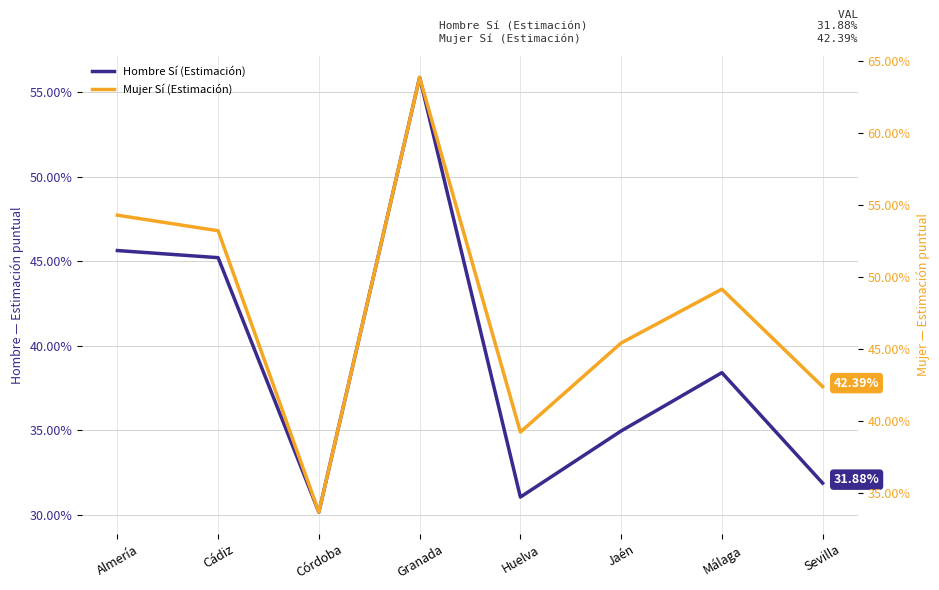

Reading left to right, what are all the values shown in this chart?

Hombre Sí (Estimación): Almería=0.5	Cádiz=0.5	Córdoba=0.3	Granada=0.6	Huelva=0.3	Jaén=0.3	Málaga=0.4	Sevilla=0.3
Mujer Sí (Estimación): Almería=0.5	Cádiz=0.5	Córdoba=0.3	Granada=0.6	Huelva=0.4	Jaén=0.5	Málaga=0.5	Sevilla=0.4